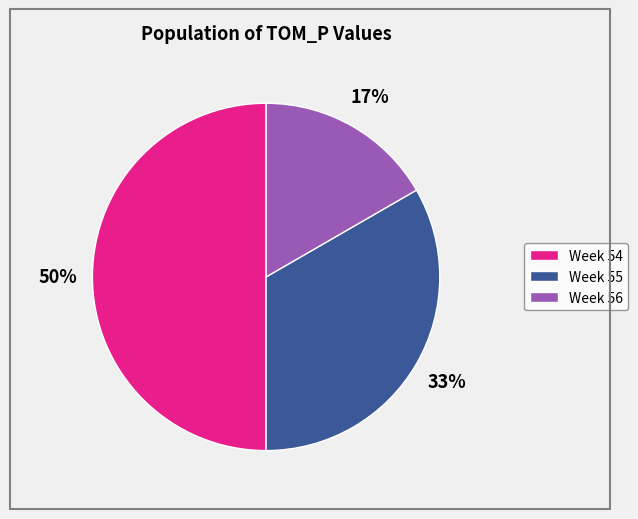

What percentage is the Week 56 slice, to the nearest percent?

17%